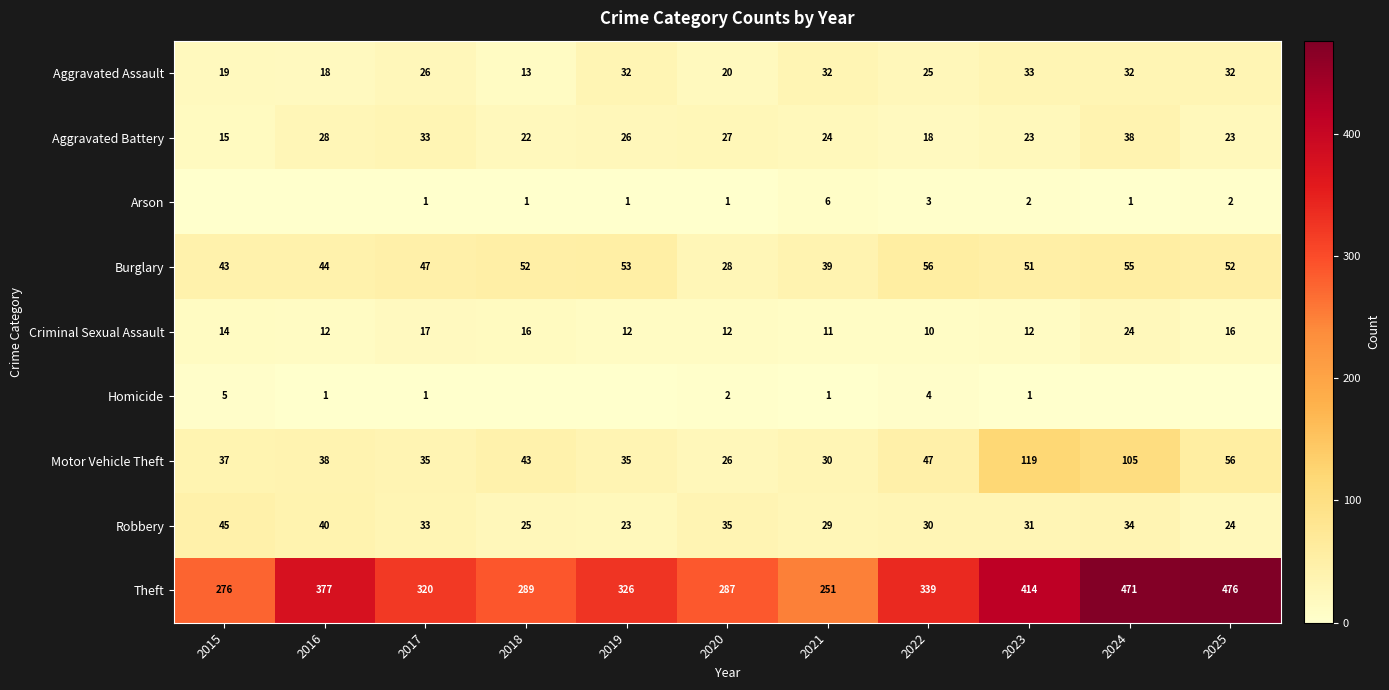

At 2021, list the series in order from largest to smallest.

Theft, Burglary, Aggravated Assault, Motor Vehicle Theft, Robbery, Aggravated Battery, Criminal Sexual Assault, Arson, Homicide